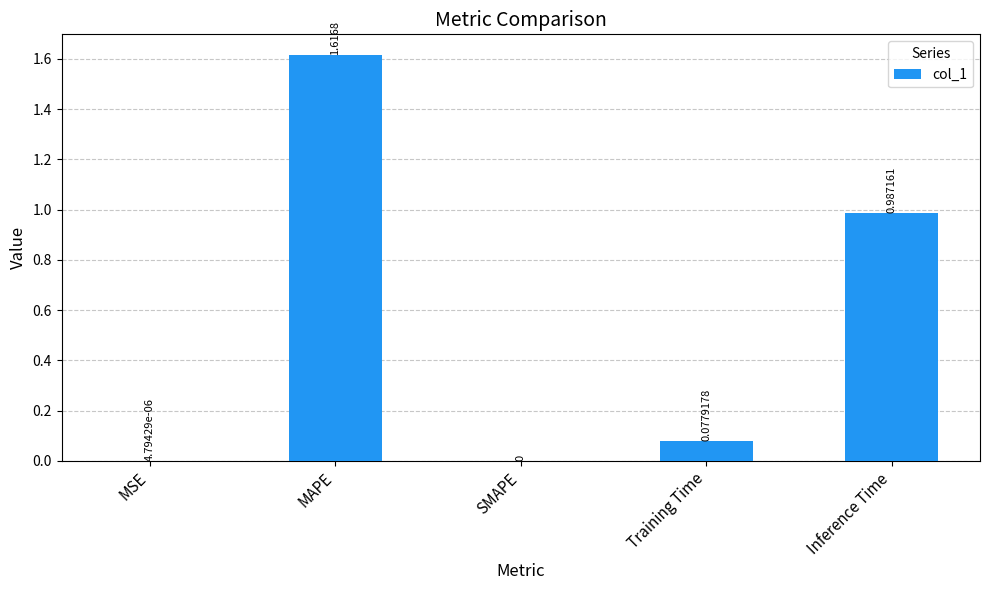

At which category does the chart reach its peak across all series?

MAPE